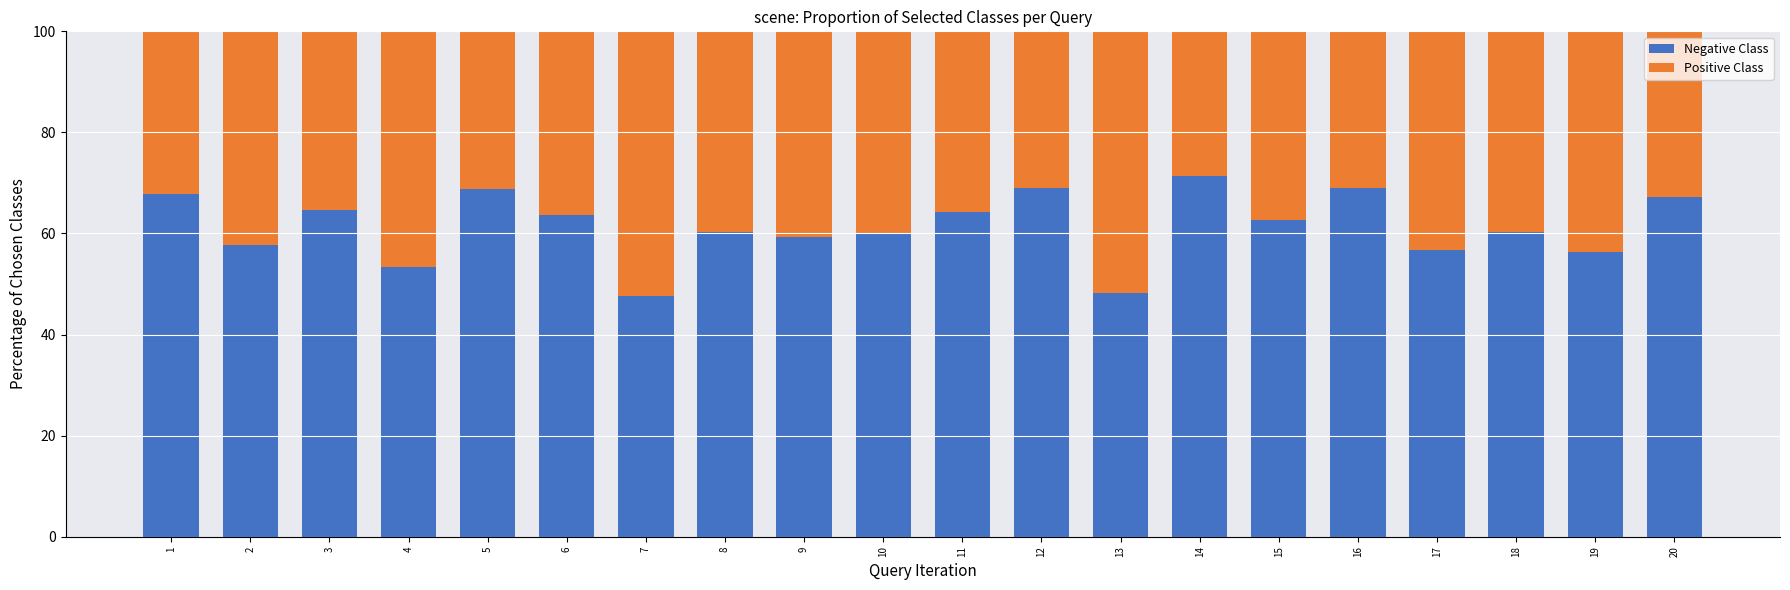

What is the total value across all series at 1?

100.0